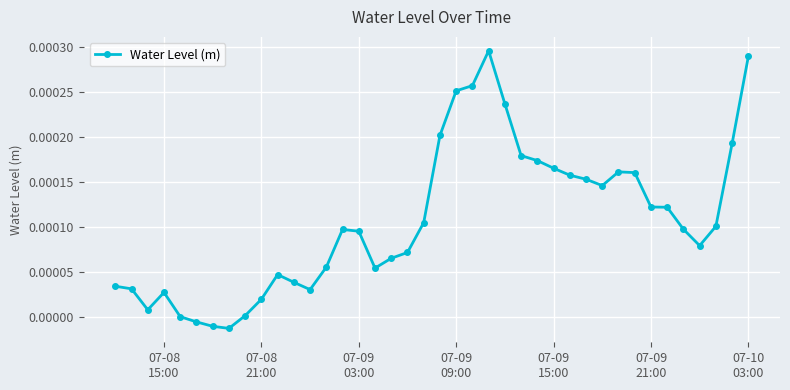

True or false: the data has more than 0 interior local peaks.

True